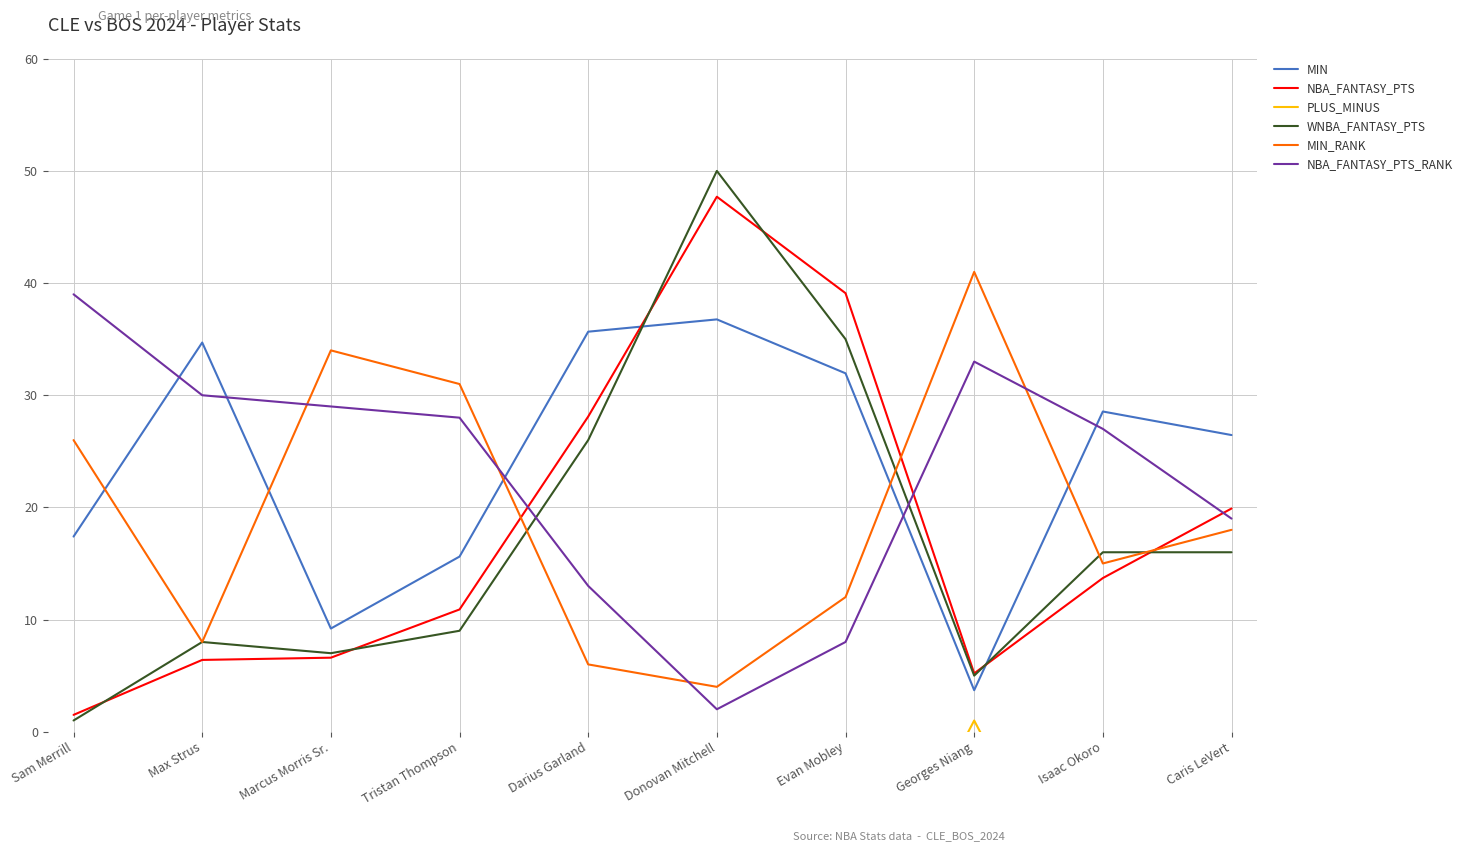

At which category is the sum across all series the highest?

Donovan Mitchell